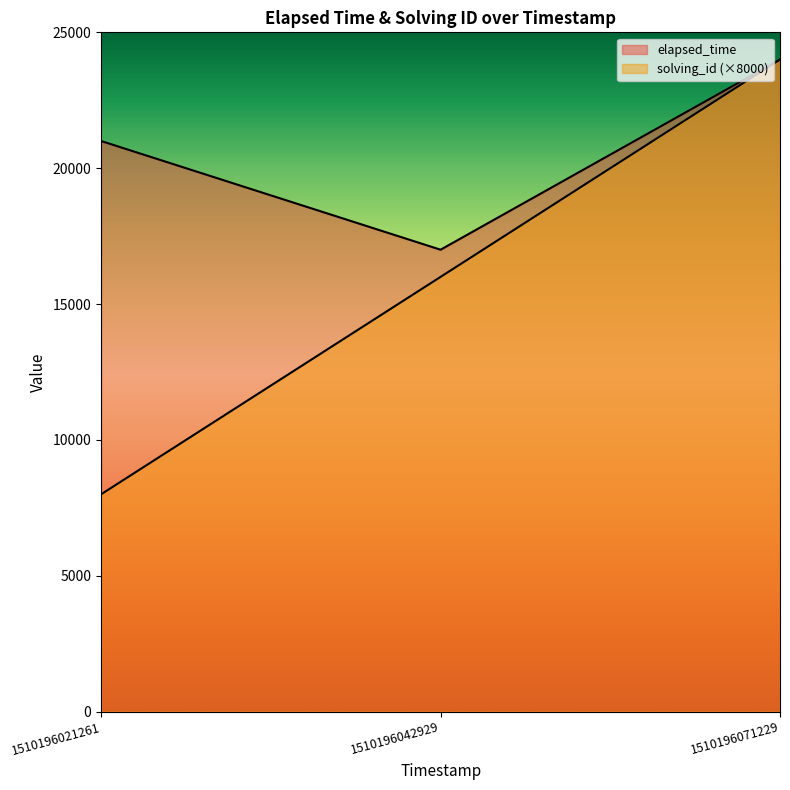

What is the difference between the highest and lowest values at 1510196042929?

1000